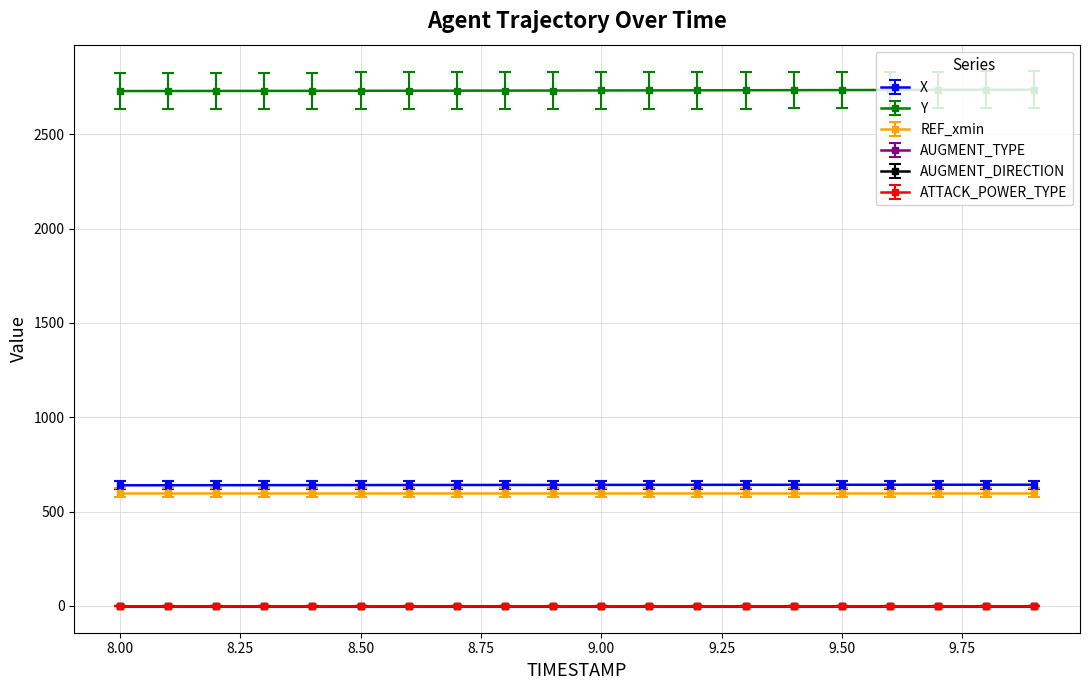

What is the sum of all ATTACK_POWER_TYPE values?

40.0